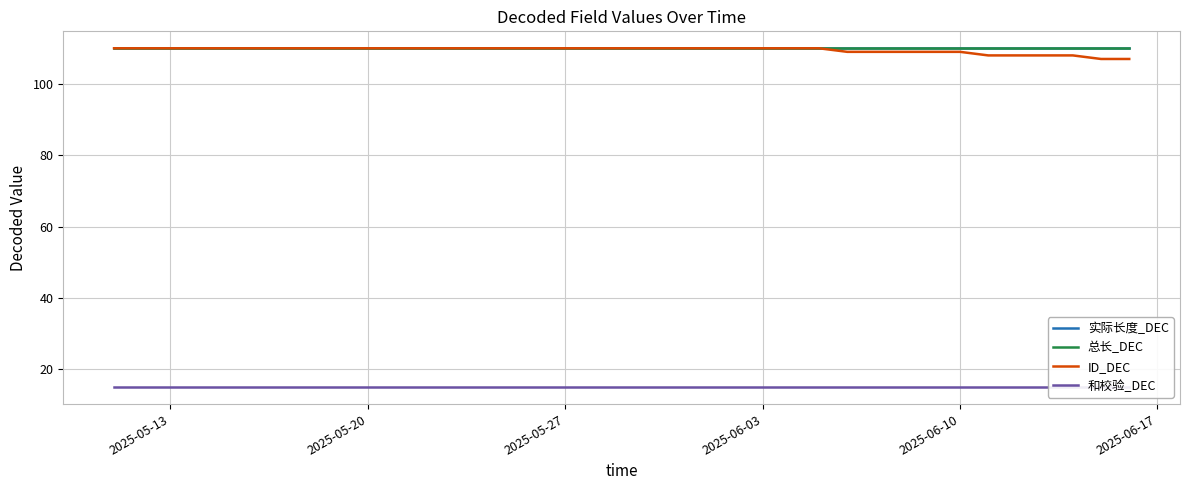

Which series has the widest spread of values?

ID_DEC